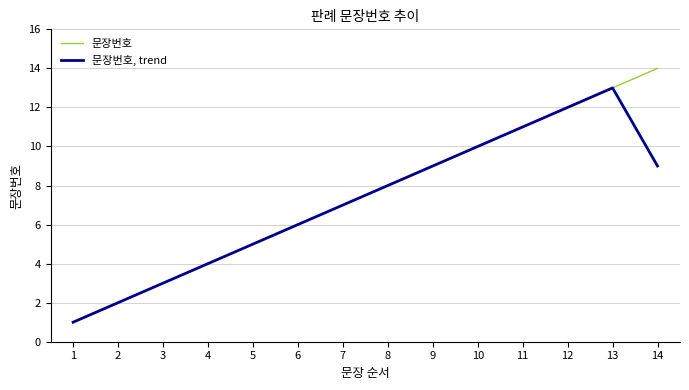

What is the total value across all series at 1?

2.0